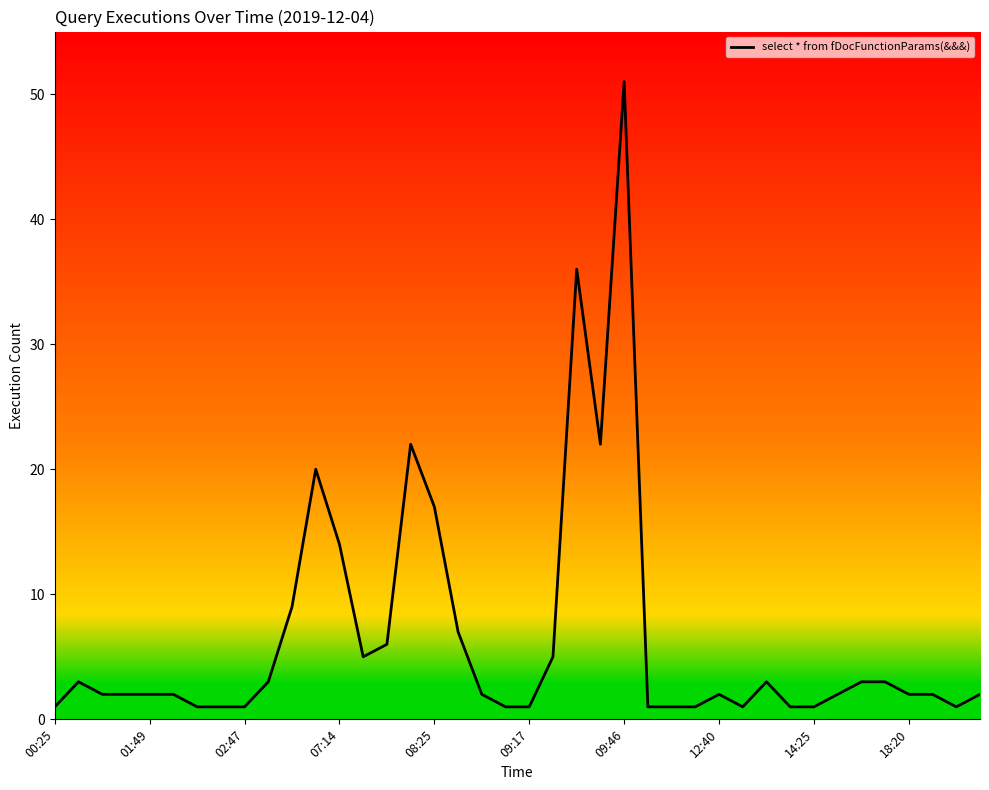

The value at 18:20 is 2. True or false?

True